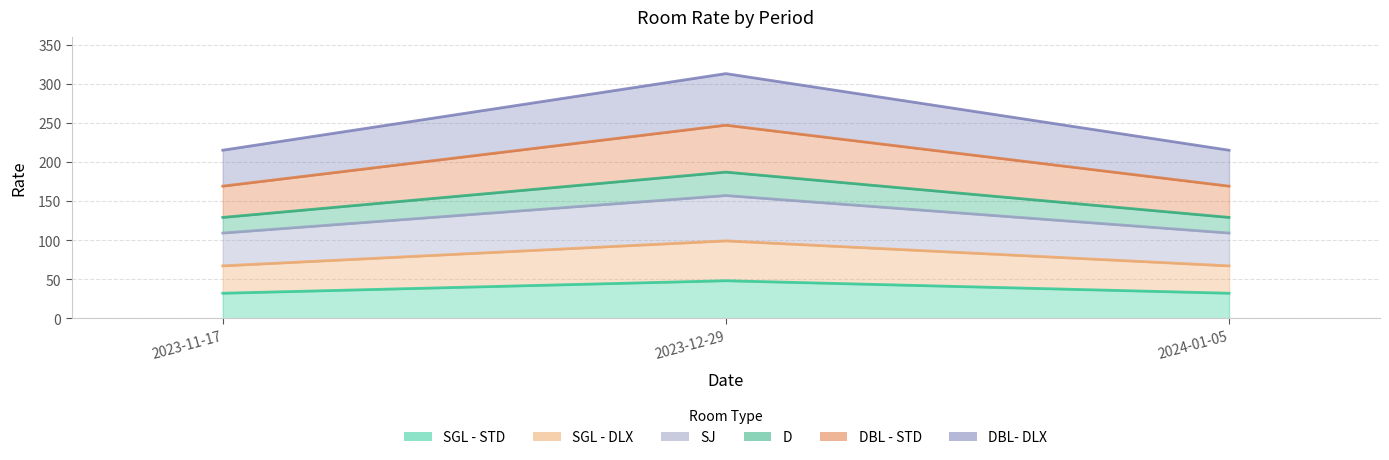

What is the label of the 1st point from the left?

2023-11-17